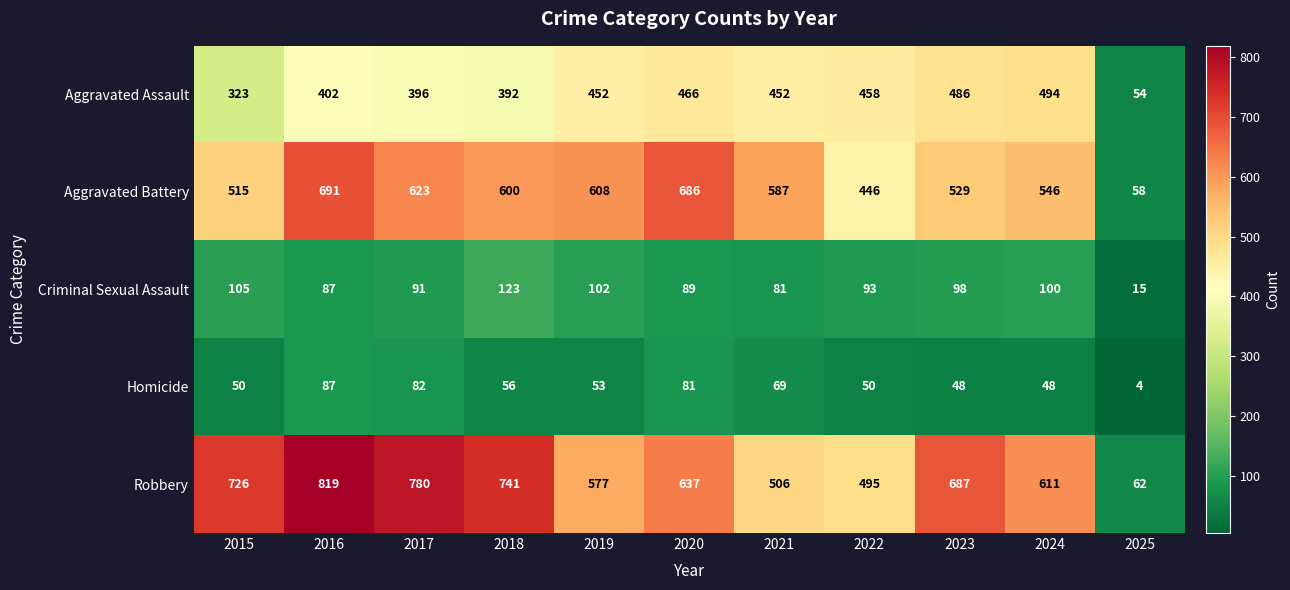

What is the maximum value shown in the chart?

819